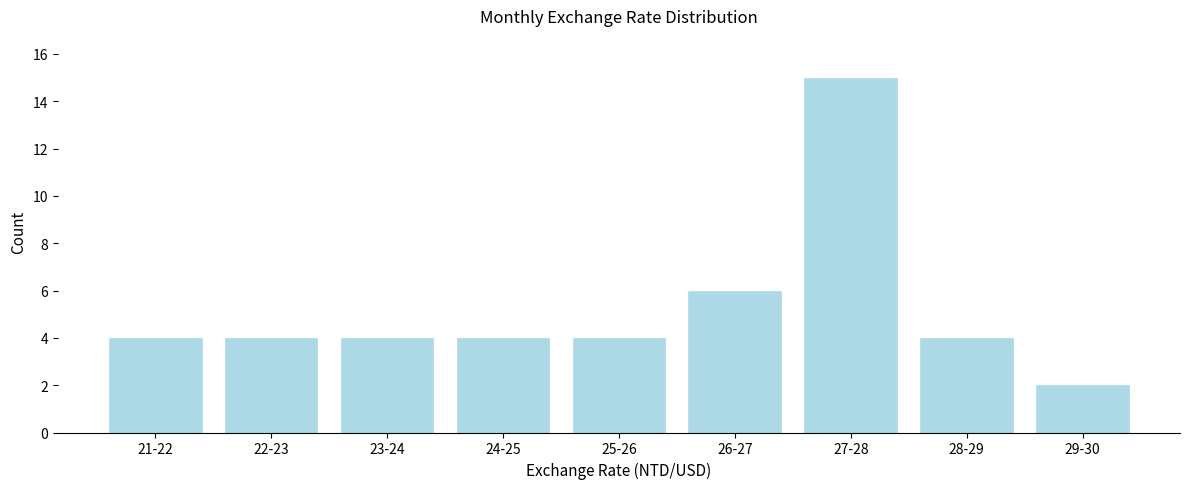

Reading left to right, what are all the values shown in this chart?

21-22=4	22-23=4	23-24=4	24-25=4	25-26=4	26-27=6	27-28=15	28-29=4	29-30=2